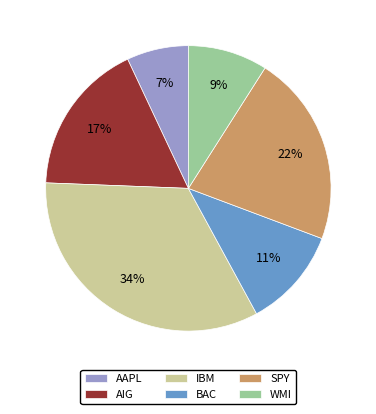

To the nearest percent, what percentage of the pie is IBM?

34%